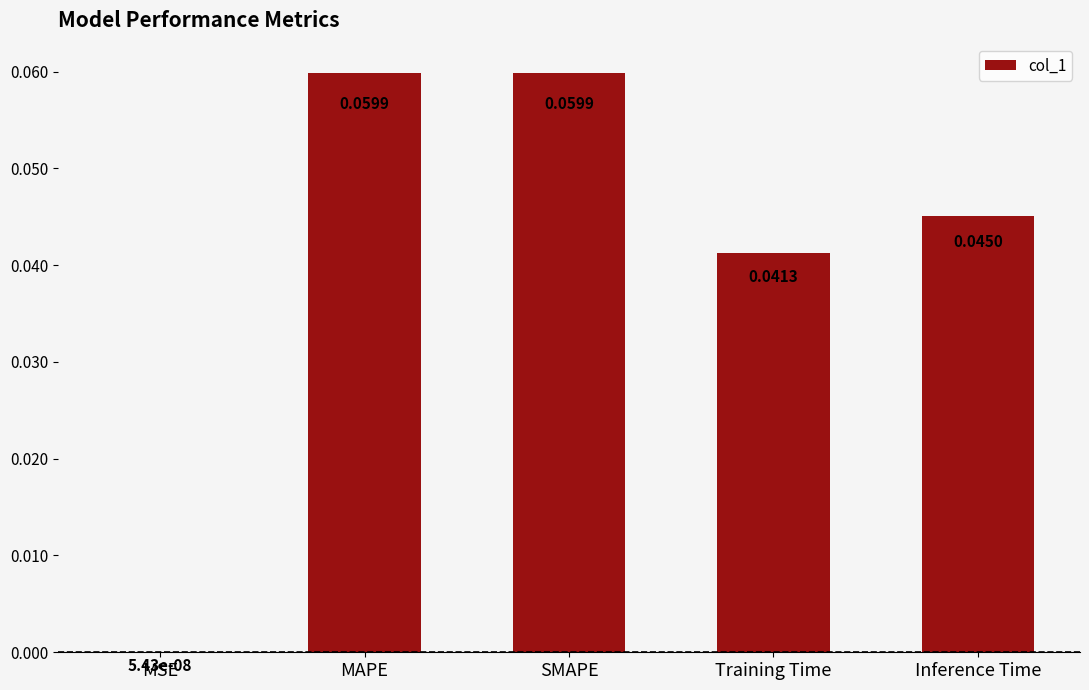

Which has a higher value, Inference Time or MAPE?

MAPE